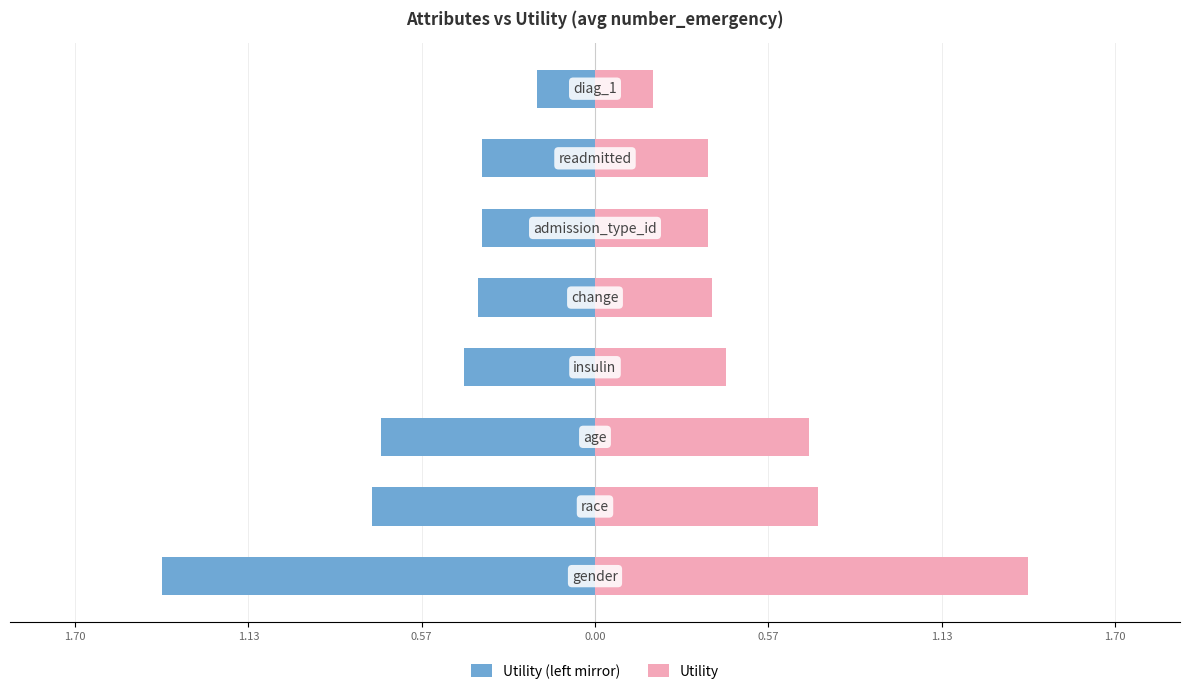

Which series has the largest total across all categories?

Utility